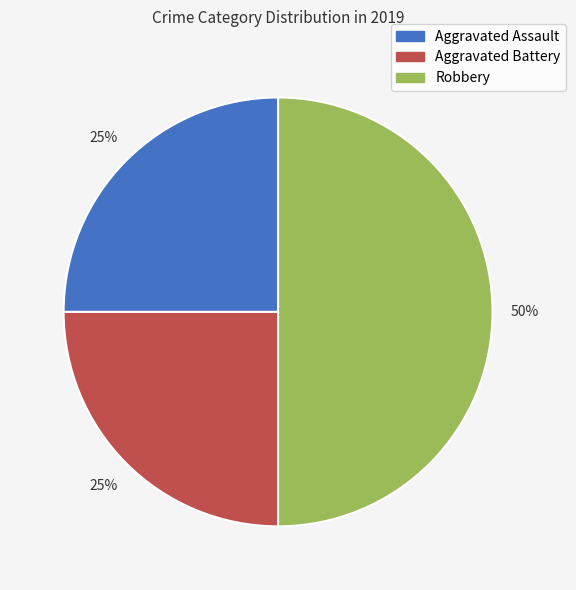

Count the number of slices in the pie.

3